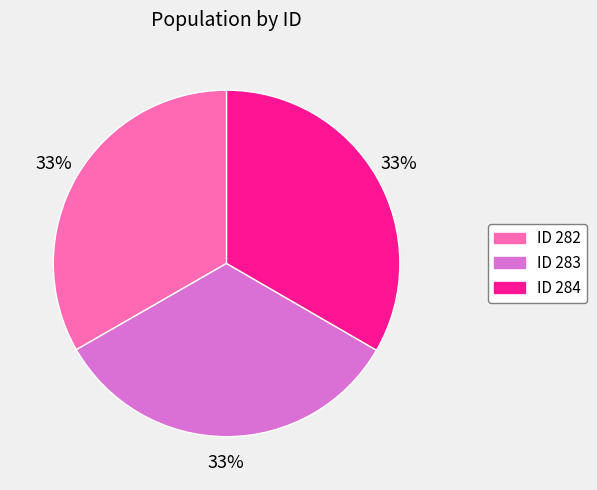

What is the ratio of the value at ID 284 to the value at ID 282?

1.0